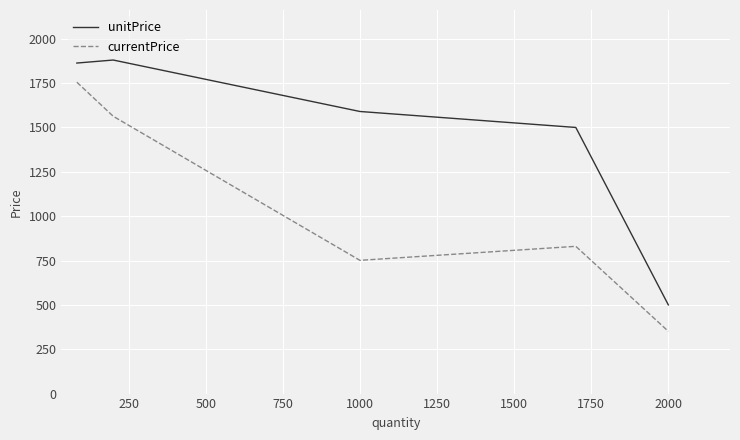

What are all the series names shown in the legend?

unitPrice, currentPrice